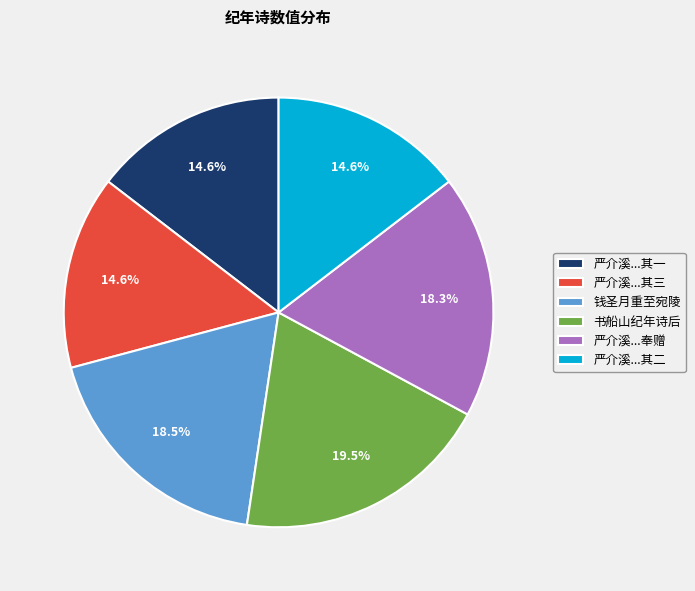

Count the number of slices in the pie.

6